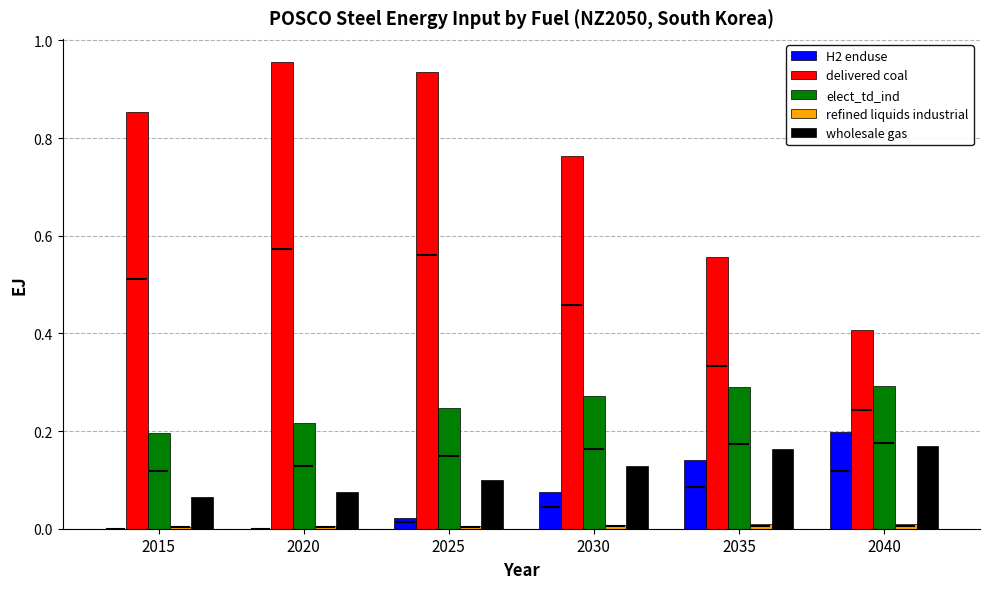

Which series has the largest range (max minus min)?

delivered coal